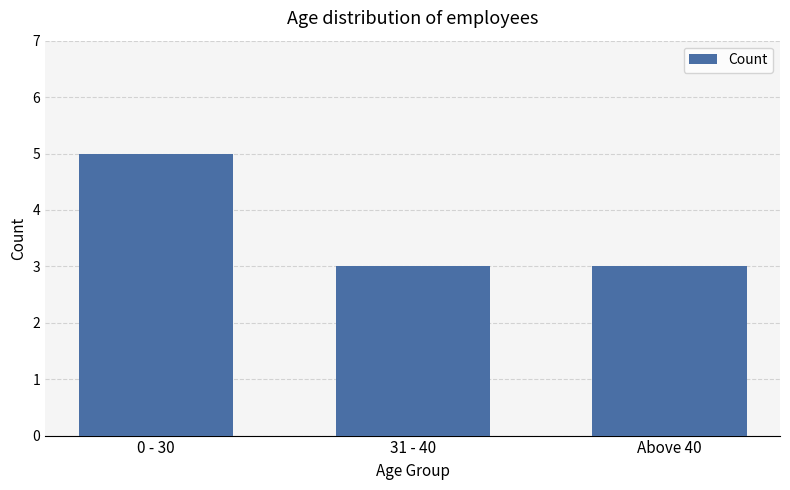

What is the greatest value displayed?

5